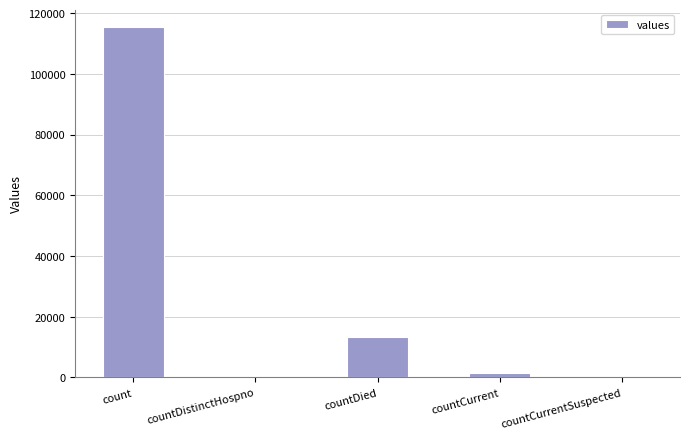

At which label is the value closest to 57689?

countDied